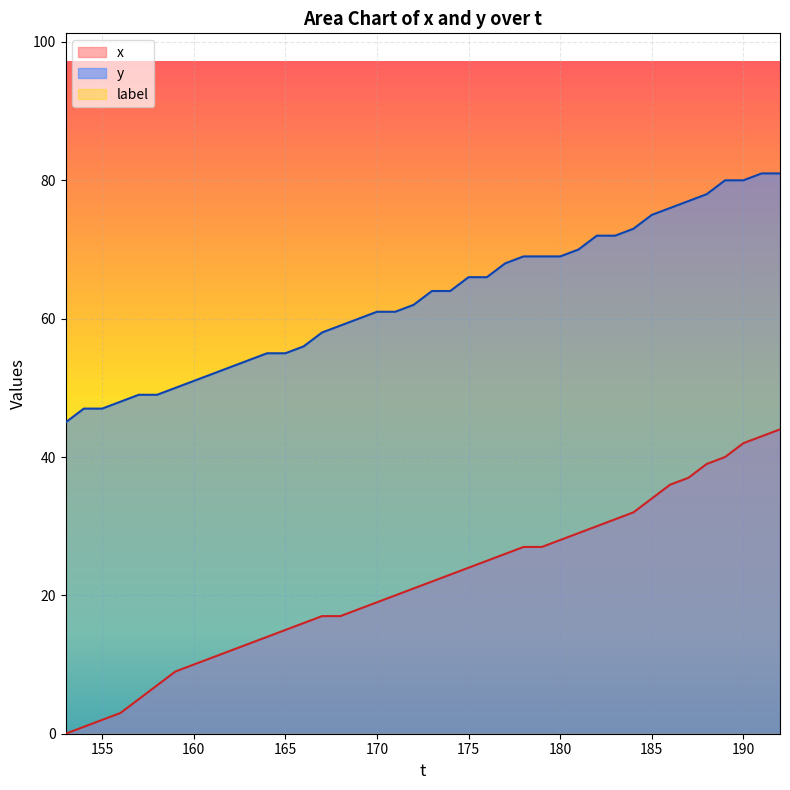

Which series has the largest total across all categories?

y